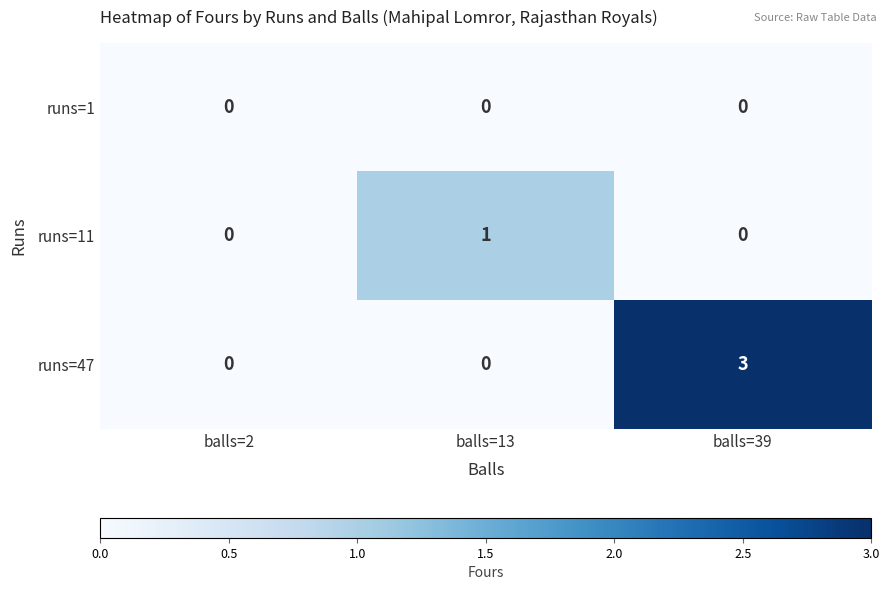

Which series has the largest total across all categories?

runs=47